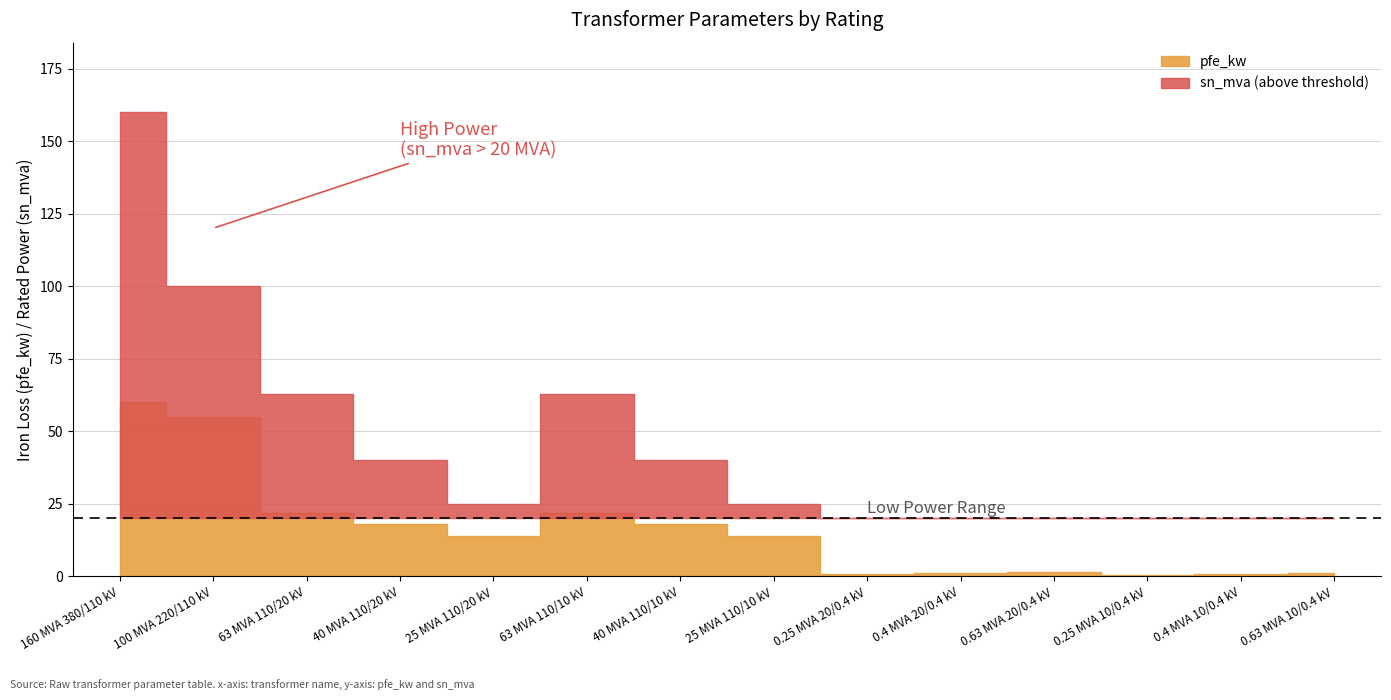

Does the chart have visible grid lines?

Yes